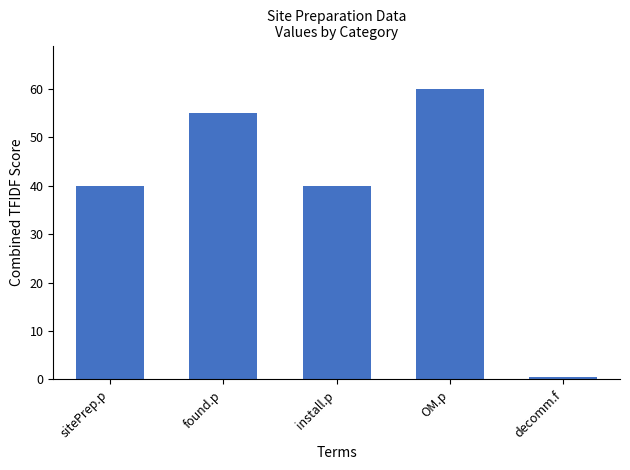

Is it true that the value at install.p is 58.9?

False